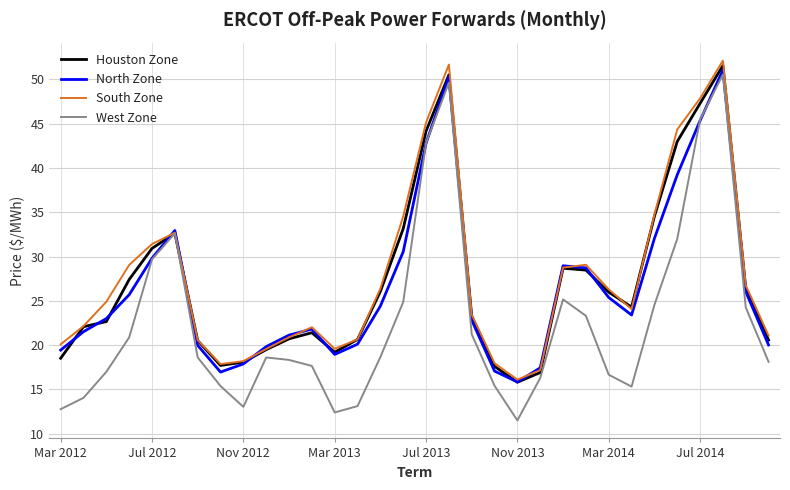

Which series has the widest spread of values?

West Zone